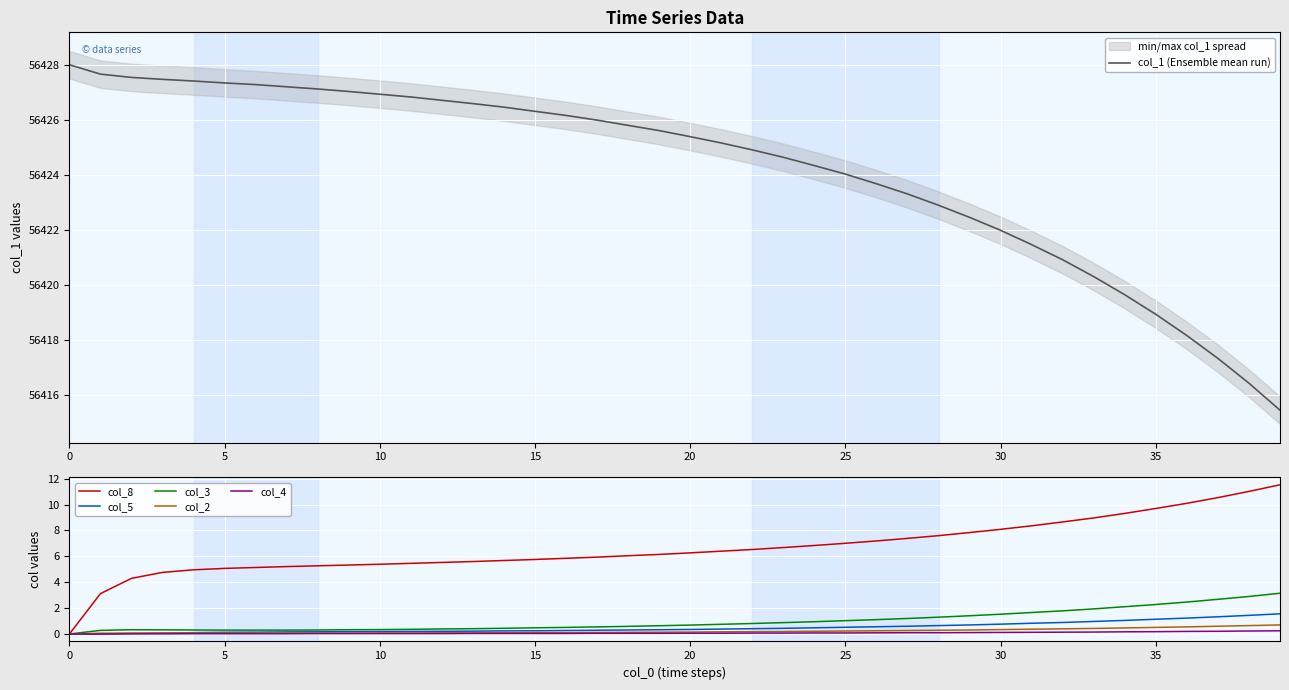

What is the spread (max minus min) of values at 29?

56422.3